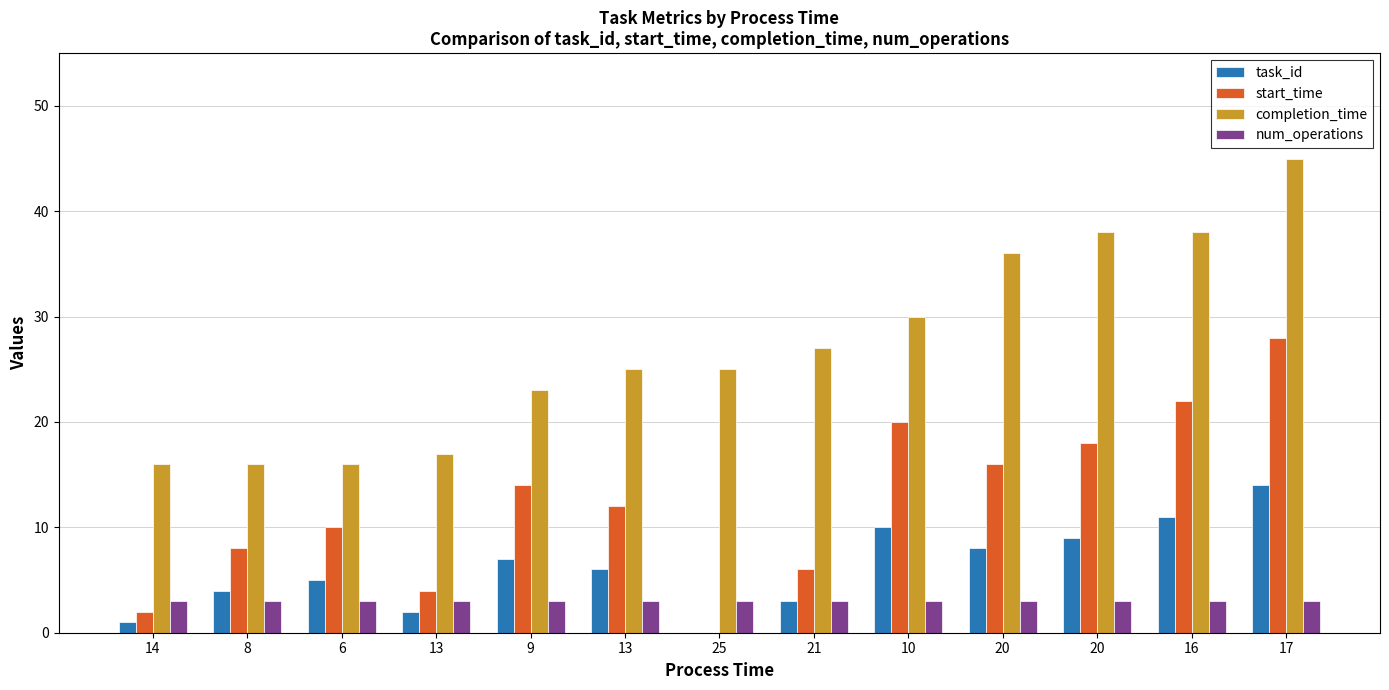

At how many categories does at least one series exceed 23?

8